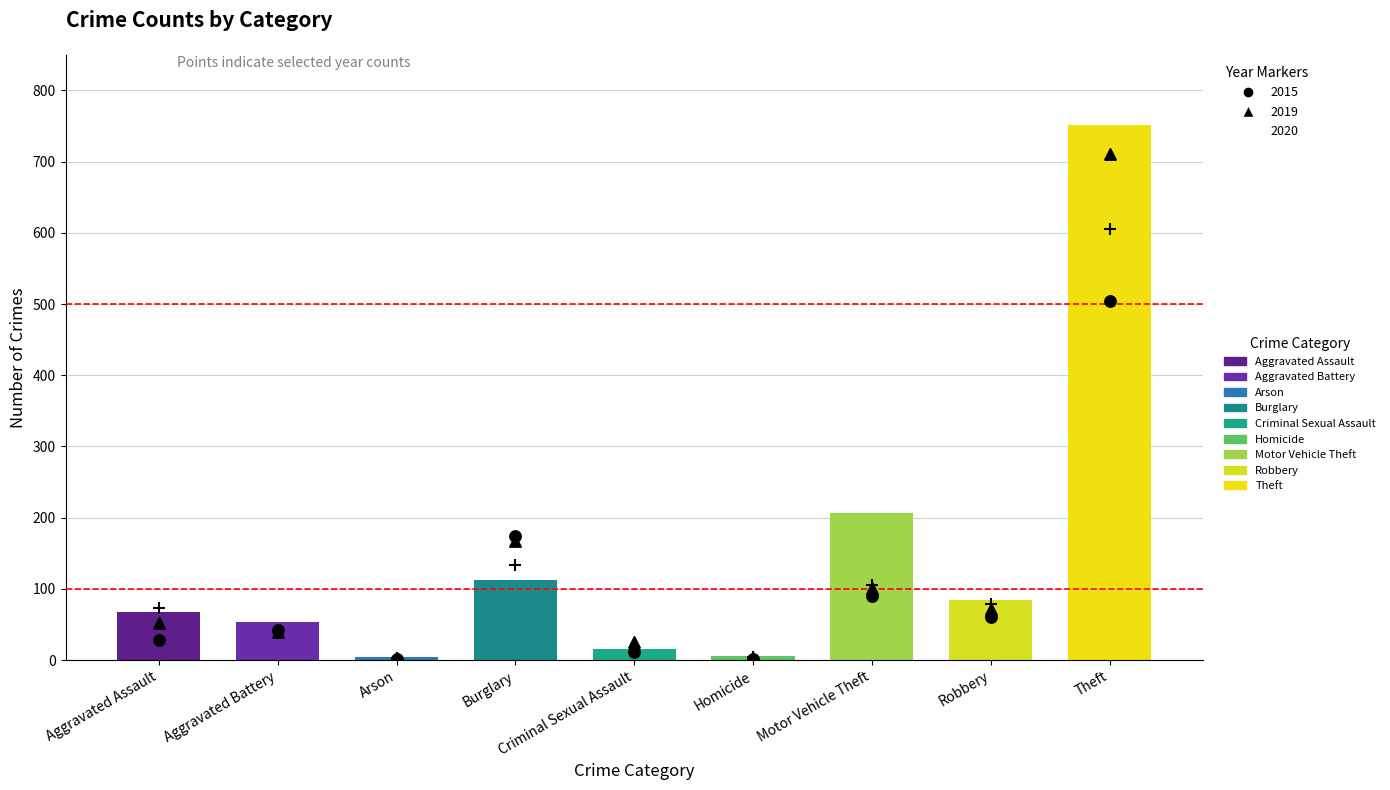

At how many categories does at least one series exceed 209?

1